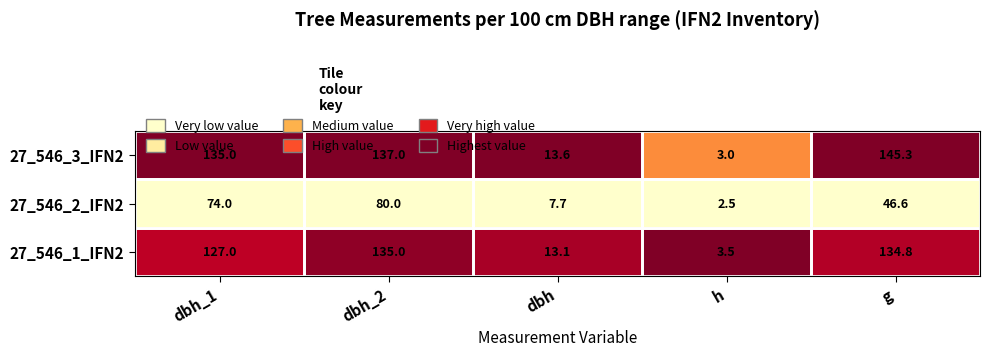

Count the number of data series in this chart.

3